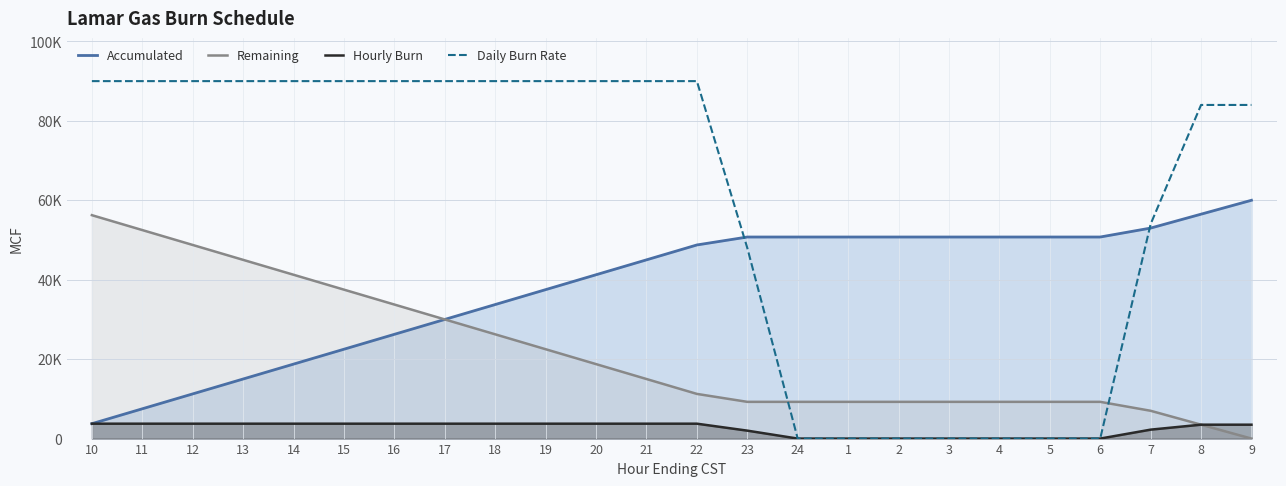

Reading right to left, transcribe all the data shown in this chart.

Accumulated: 9=60000	8=56500	7=53000	6=50750	5=50750	4=50750	3=50750	2=50750	1=50750	24=50750	23=50750	22=48750	21=45000	20=41250	19=37500	18=33750	17=30000	16=26250	15=22500	14=18750	13=15000	12=11250	11=7500	10=3750
Remaining: 9=0	8=3500	7=7000	6=9250	5=9250	4=9250	3=9250	2=9250	1=9250	24=9250	23=9250	22=11250	21=15000	20=18750	19=22500	18=26250	17=30000	16=33750	15=37500	14=41250	13=45000	12=48750	11=52500	10=56250
Hourly Burn: 9=3500	8=3500	7=2250	6=0	5=0	4=0	3=0	2=0	1=0	24=0	23=2000	22=3750	21=3750	20=3750	19=3750	18=3750	17=3750	16=3750	15=3750	14=3750	13=3750	12=3750	11=3750	10=3750
Daily Burn Rate: 9=84000	8=84000	7=54000	6=0	5=0	4=0	3=0	2=0	1=0	24=0	23=48000	22=90000	21=90000	20=90000	19=90000	18=90000	17=90000	16=90000	15=90000	14=90000	13=90000	12=90000	11=90000	10=90000